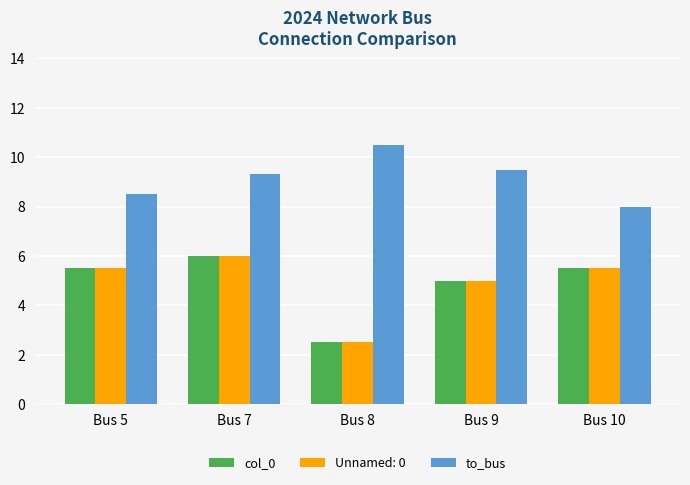

Is it true that col_0 equals 2.5 at Bus 8?

True